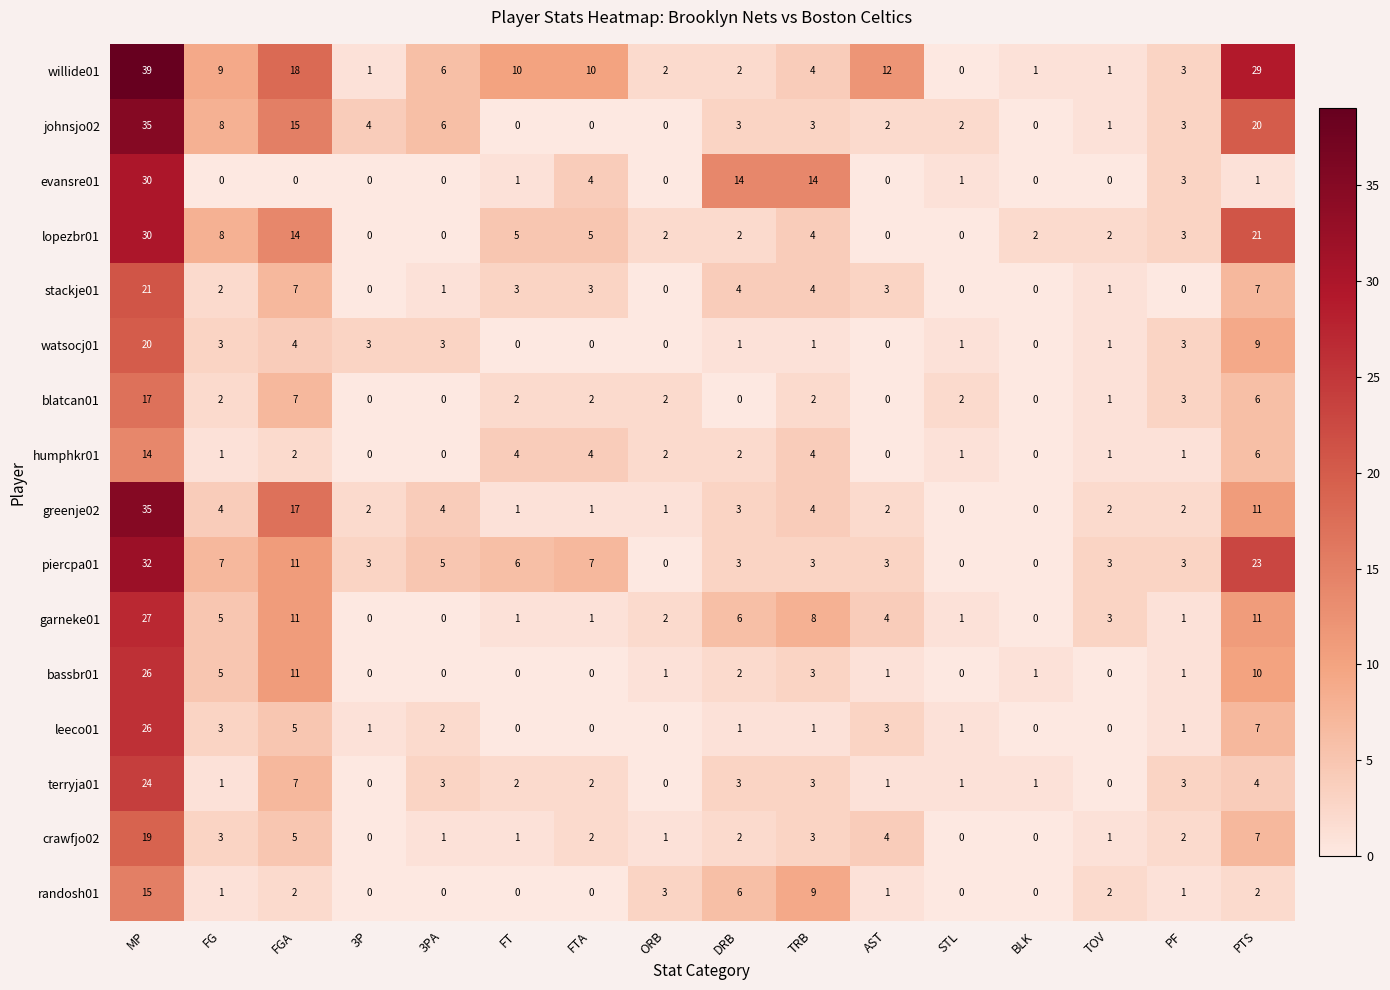

True or false: leeco01 has a value of 1 at PF.

True